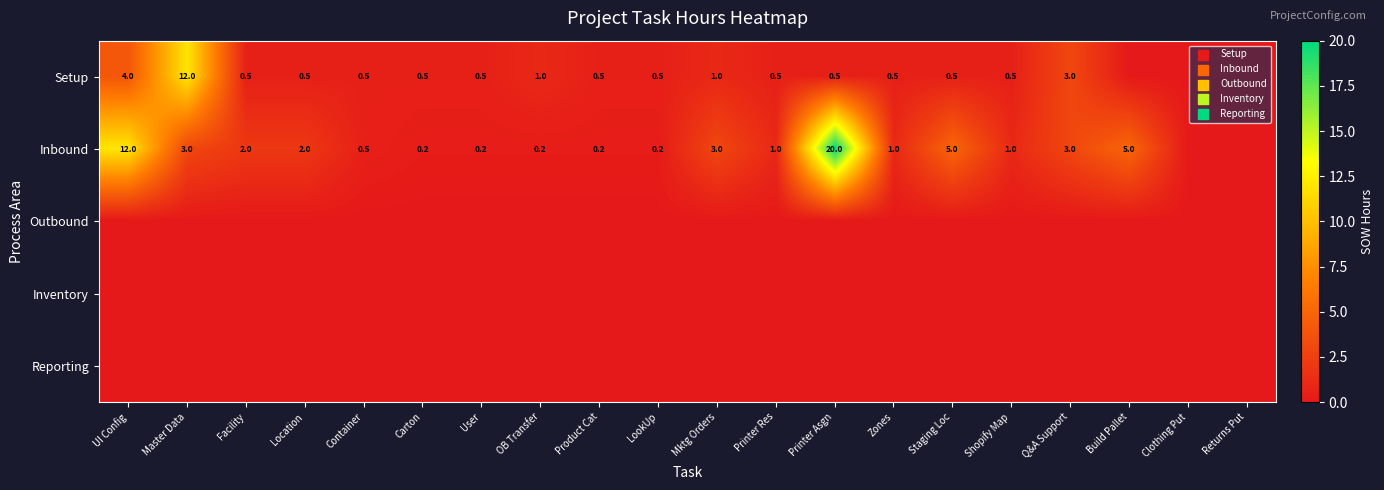

At which category is the sum across all series the highest?

Printer Asgn